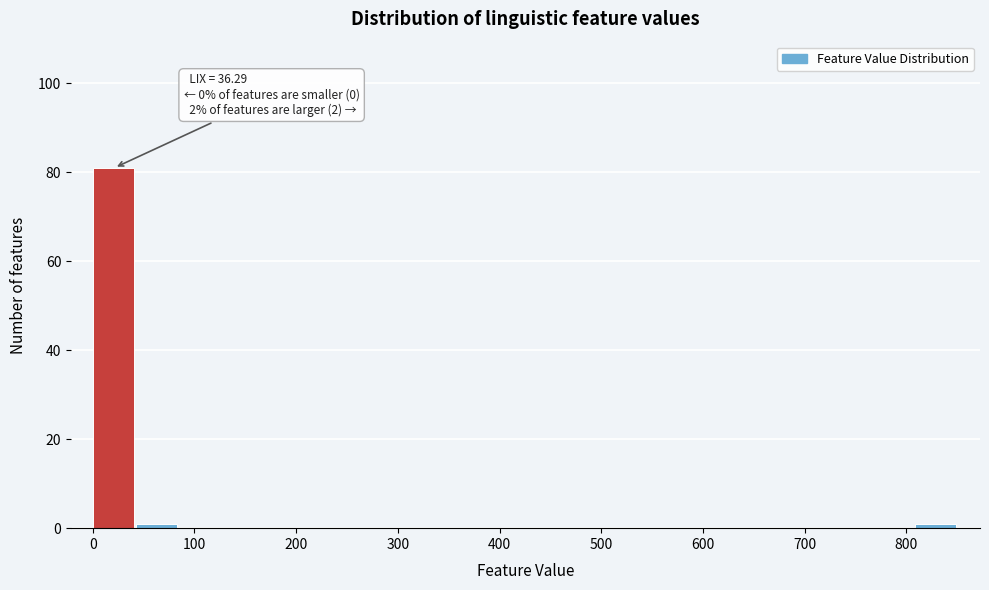

Over which range of the x-axis is the bar tallest?

0 to 40